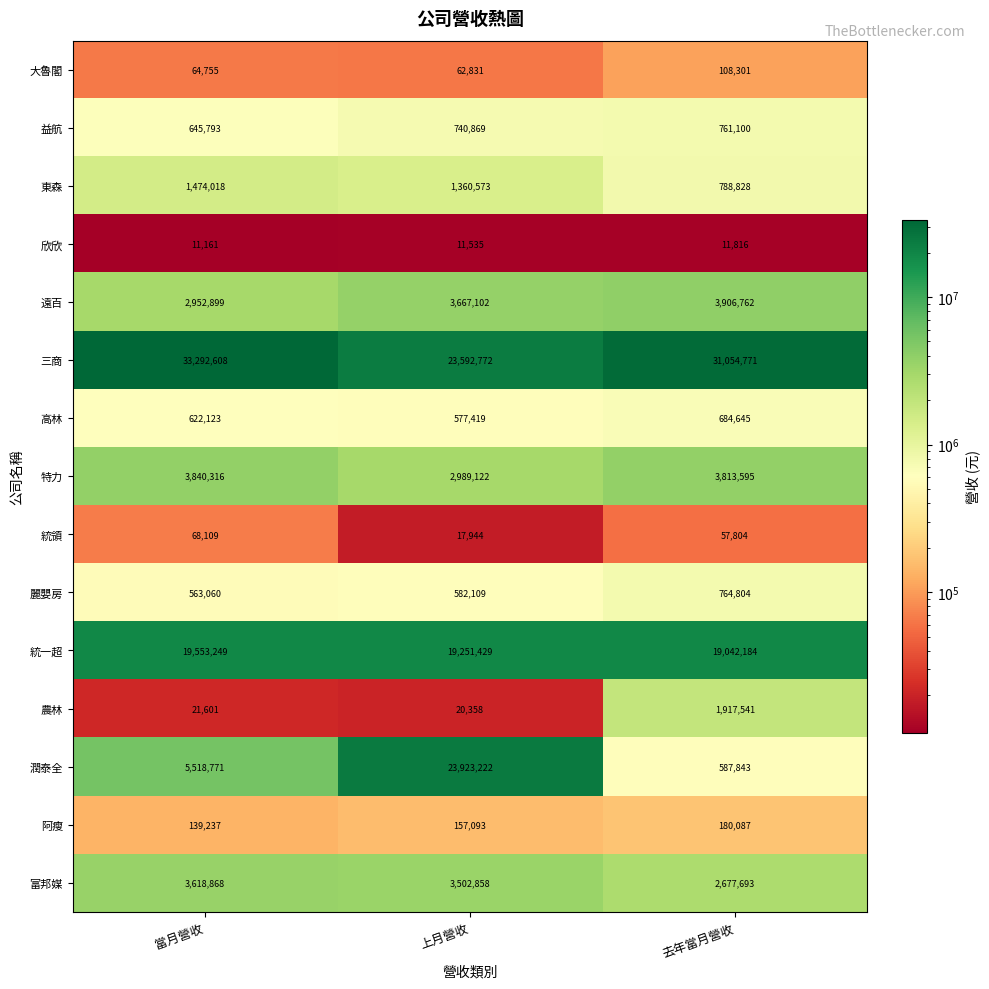

At how many categories does at least one series exceed 25384029?

2